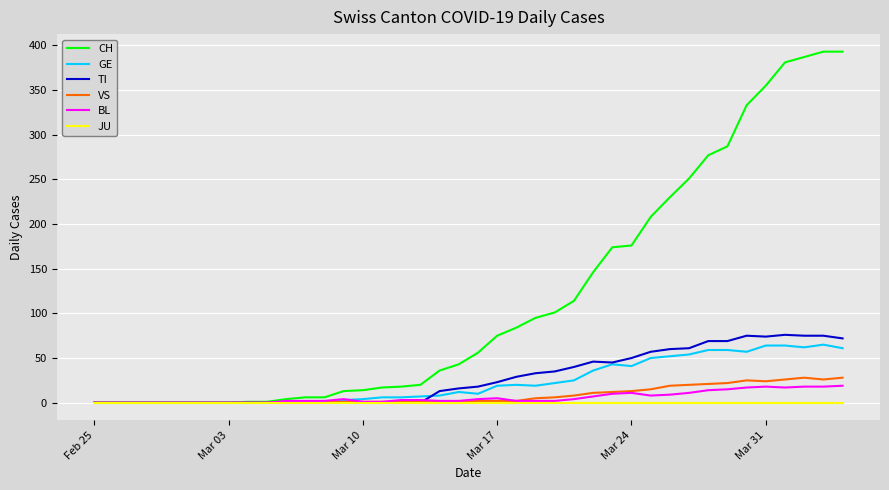

At how many categories does at least one series exceed 189?

11